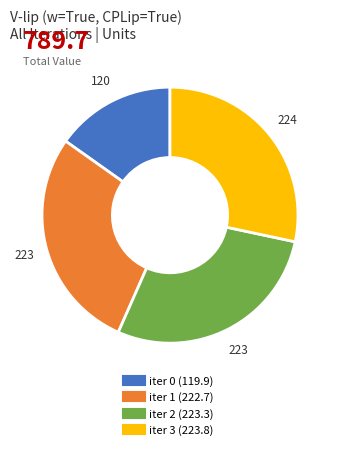

Is there any slice that represents more than half of the pie?

No